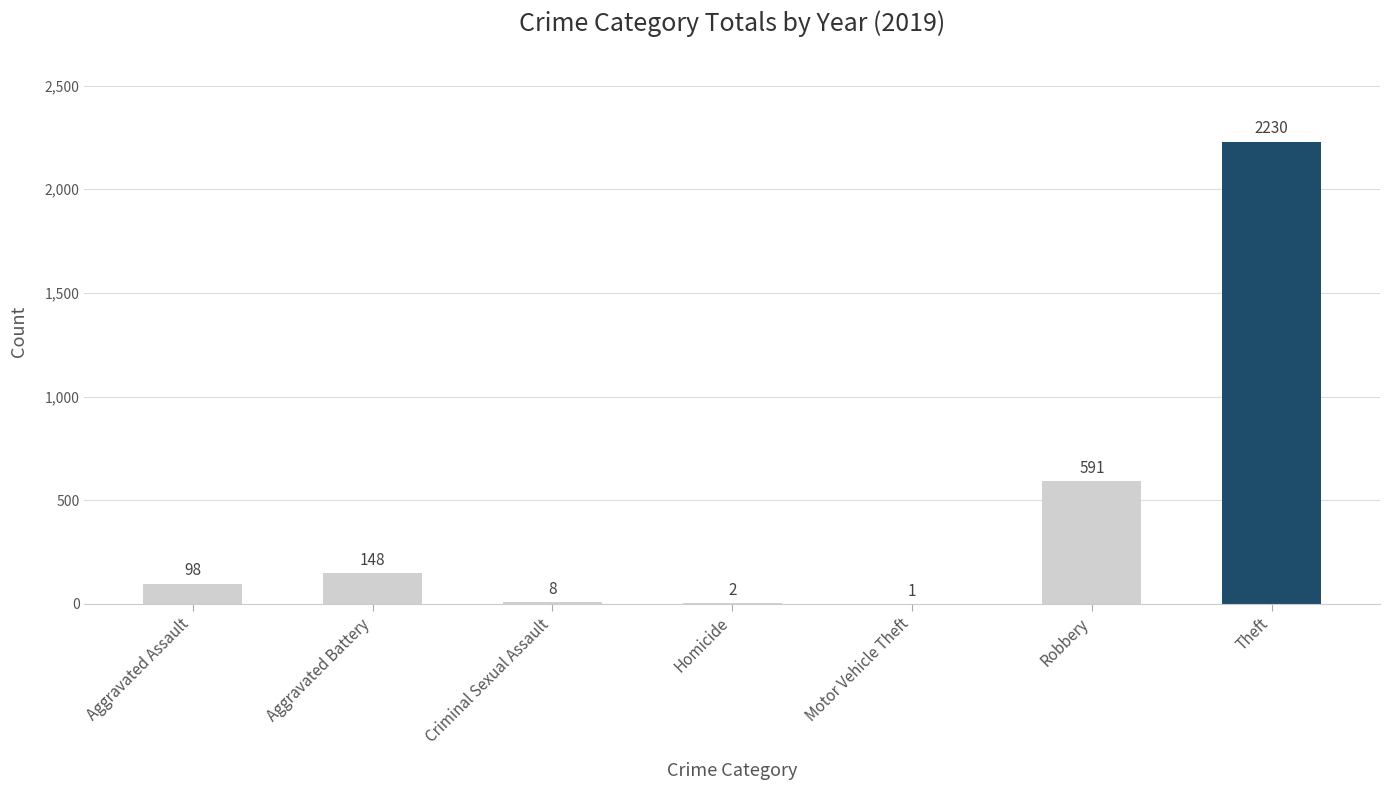

Approximately how many times larger is the value at Theft compared to Aggravated Assault?

22.8